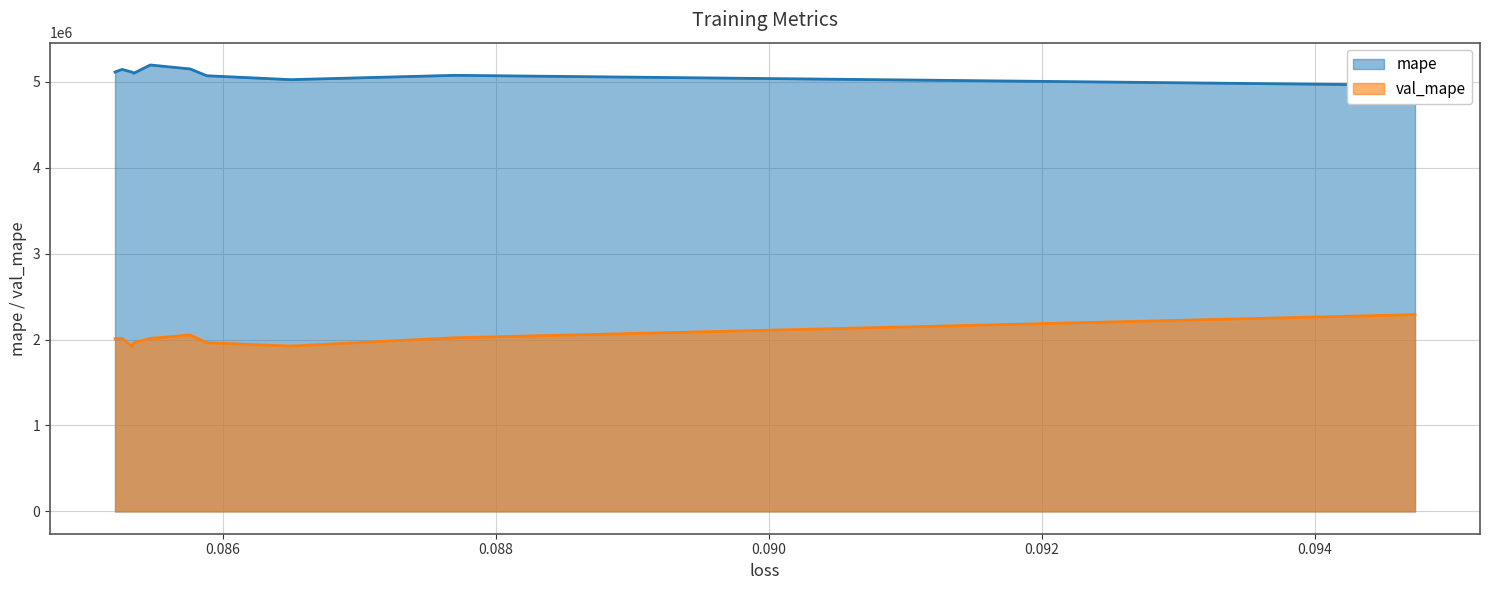

True or false: mape has a value of 1810669.6 at 0.088.

False